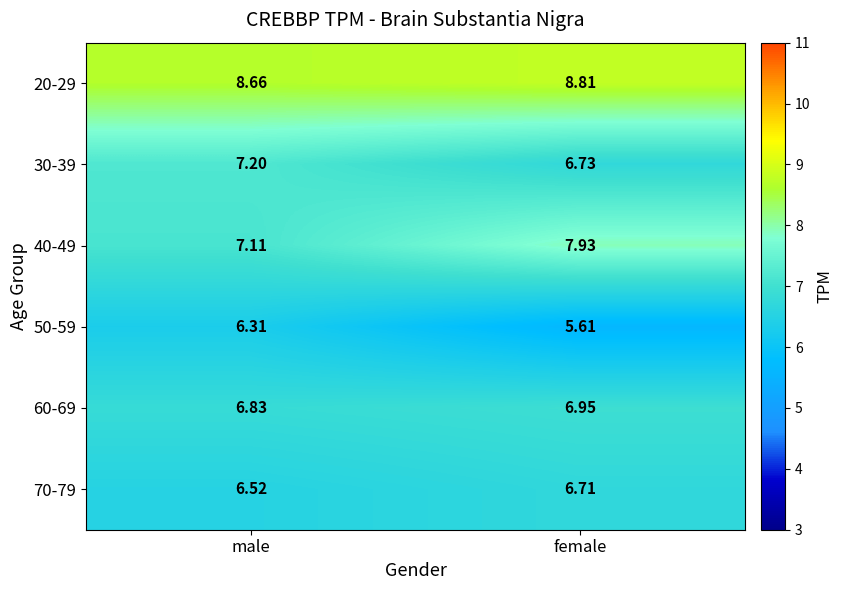

At which category is the sum across all series the highest?

female